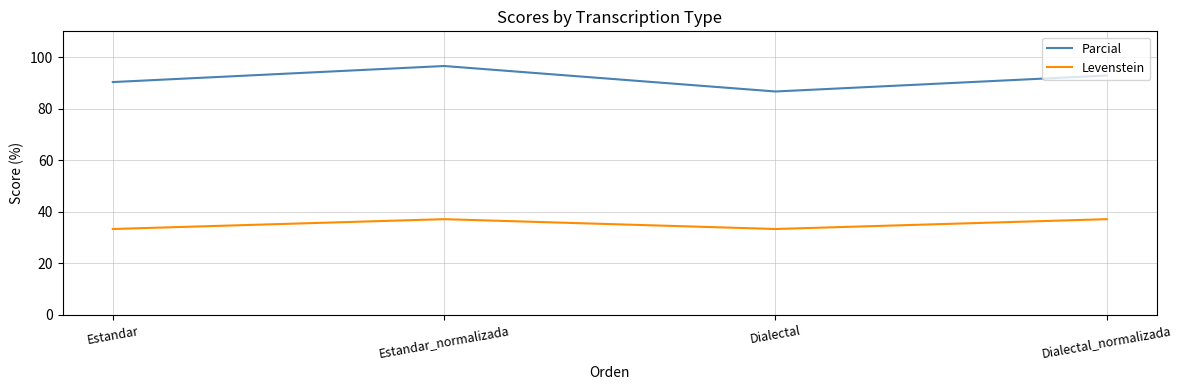

List the labels in order of Parcial value, smallest first.

Dialectal, Estandar, Dialectal_normalizada, Estandar_normalizada